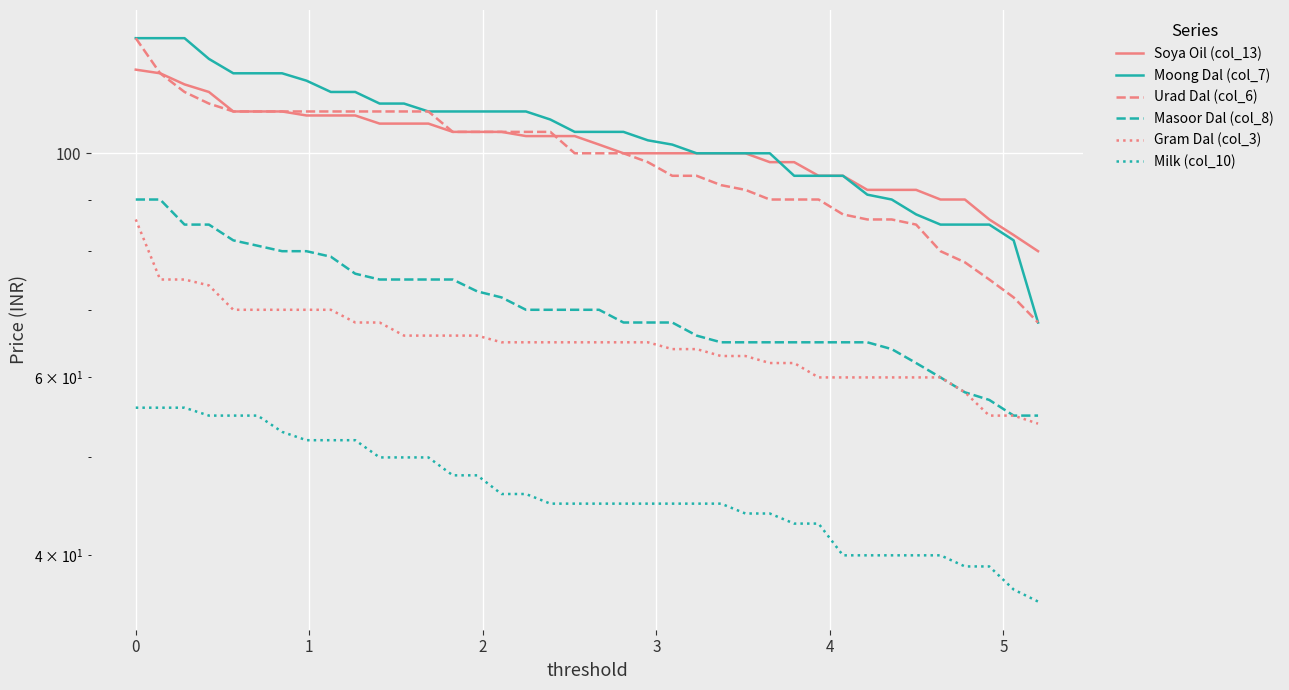

What is the maximum value for Masoor Dal (col_8)?

90